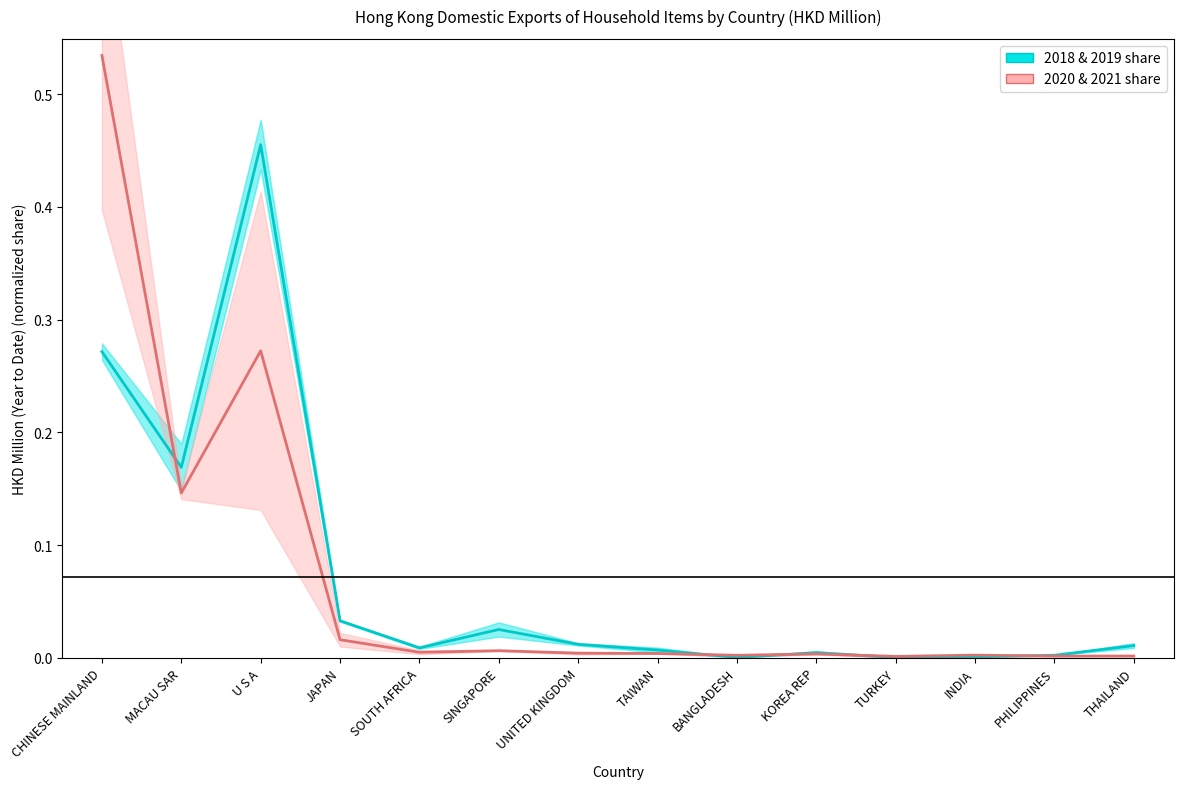

True or false: 2020 & 2021 share has a value of 0.0 at TAIWAN.

False